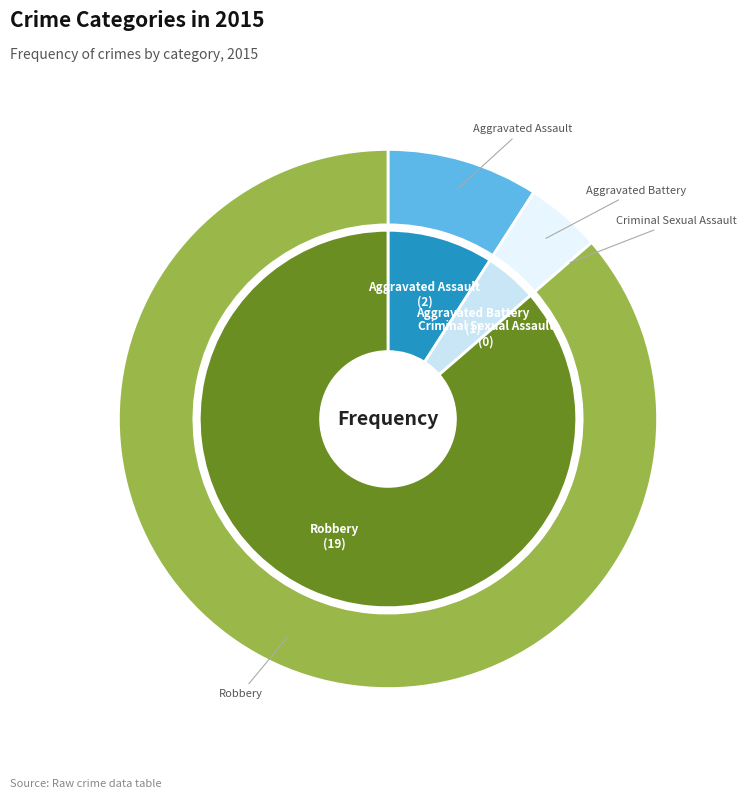

Approximately how many times larger is the value at Aggravated Battery compared to Robbery?

0.1